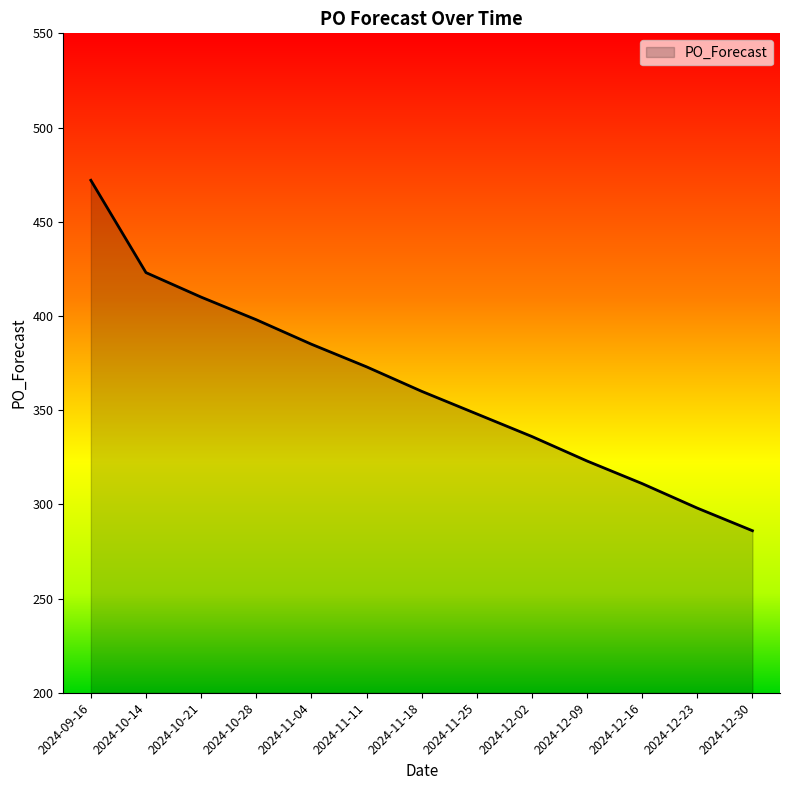

What is the difference between the values at 2024-09-16 and 2024-12-16?

161